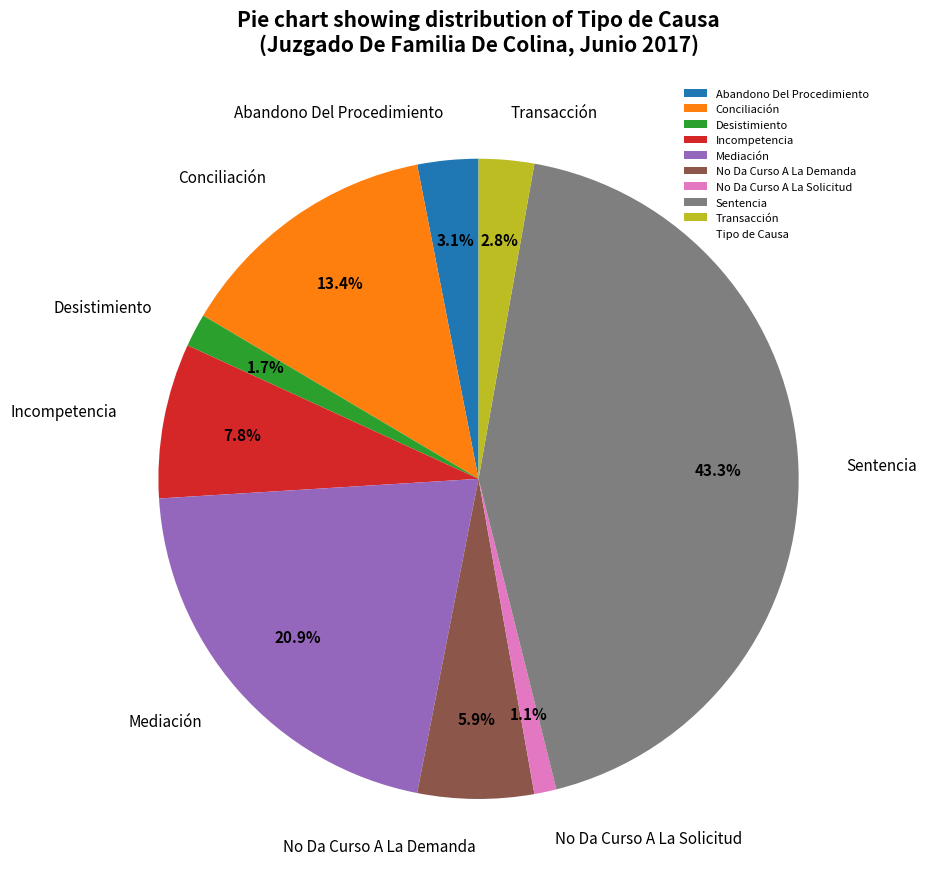

Combined, what portion of the pie is Abandono Del Procedimiento and Mediación?

24.0%